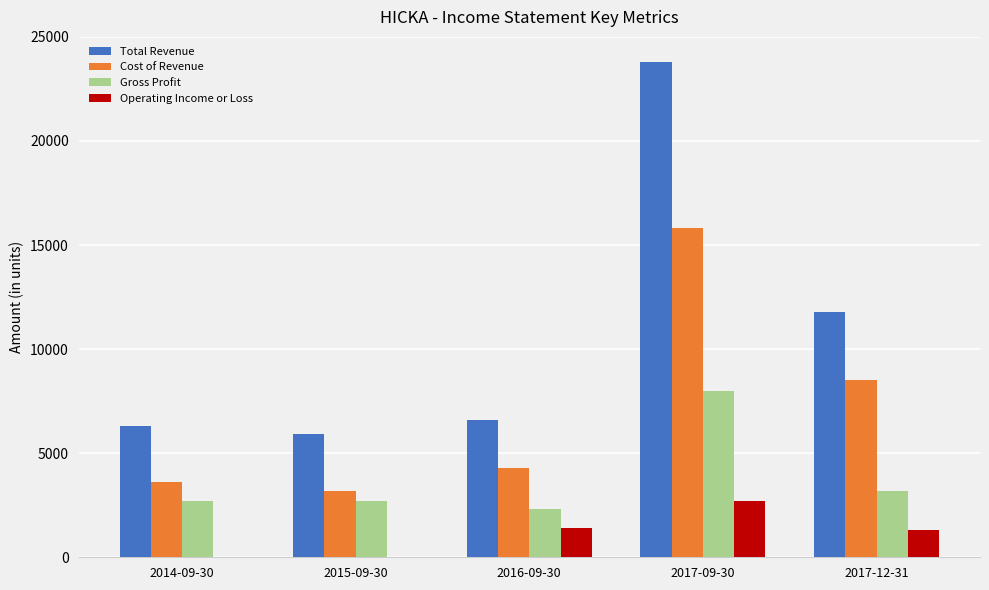

How many categories are shown in the chart?

5